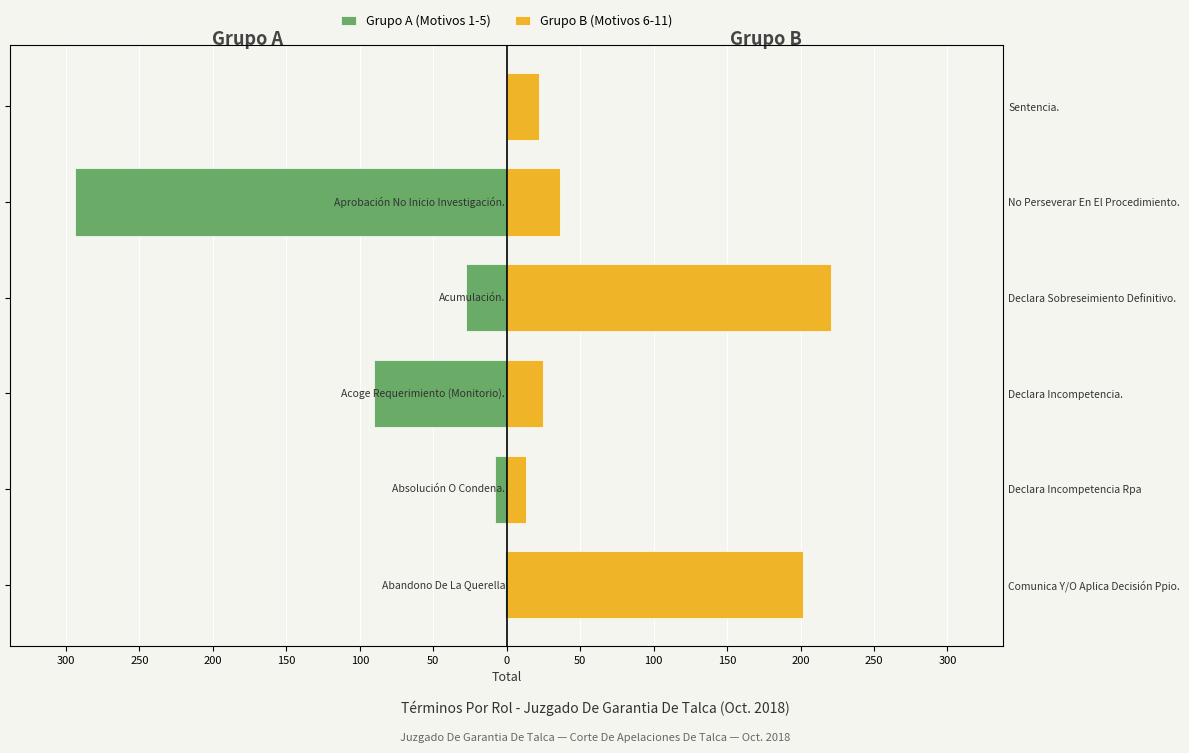

How many bars are there in total?

12